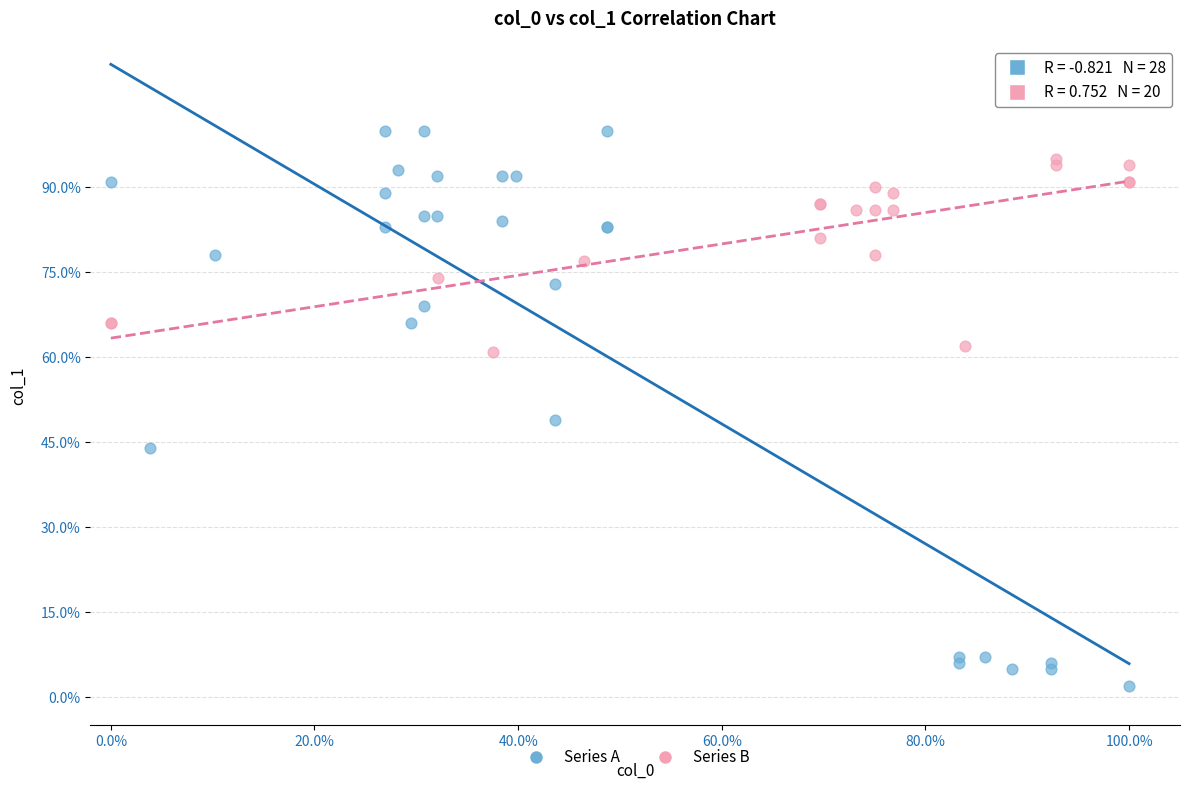

Which series has the widest spread of Y values?

Series A